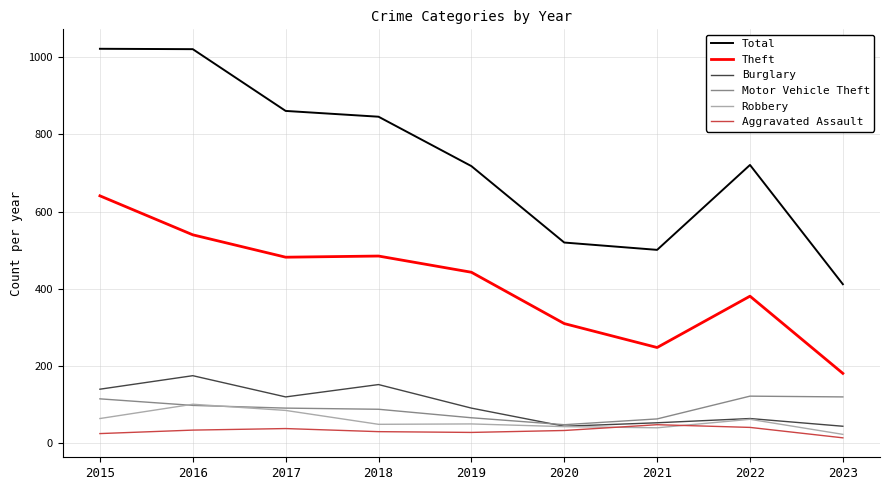

Which series has the widest spread of values?

Total